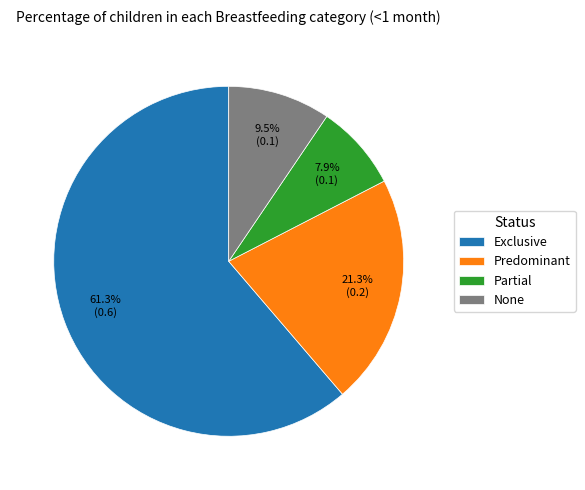

To the nearest percent, what percentage of the pie is Predominant?

21%